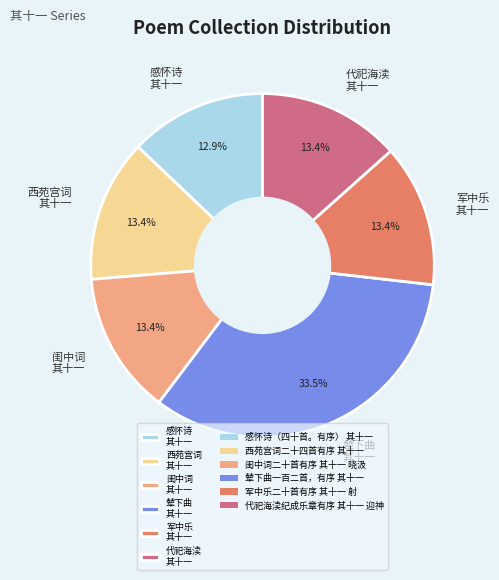

What is the largest slice in the pie chart?

辇下曲 其十一